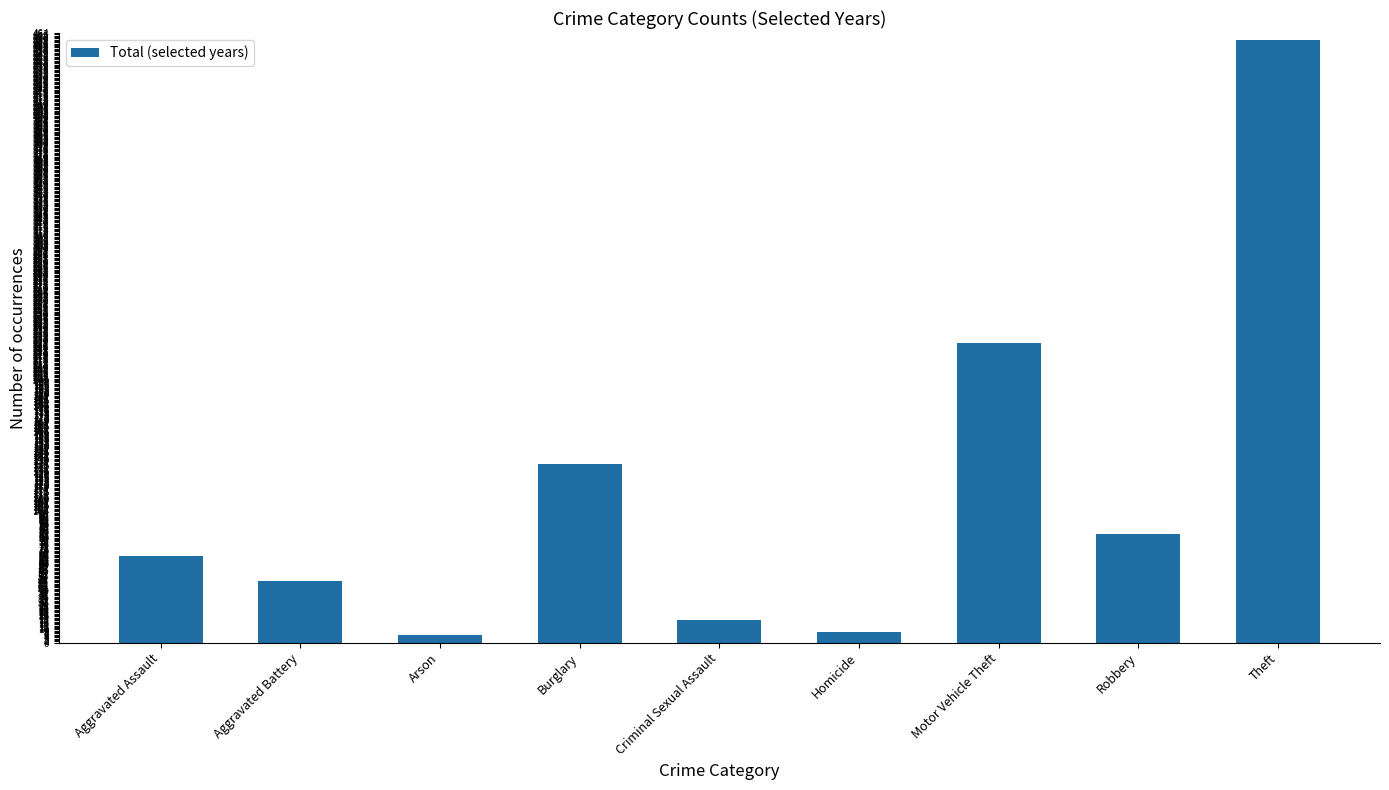

At which category does the chart reach its peak across all series?

Theft